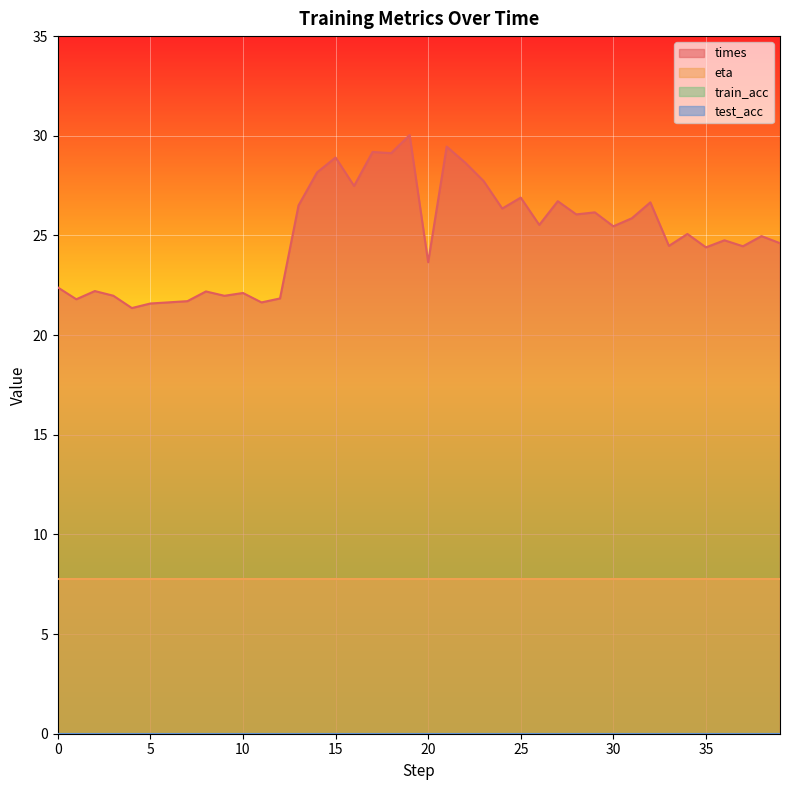

What is the total value across all series at 29?

33.9